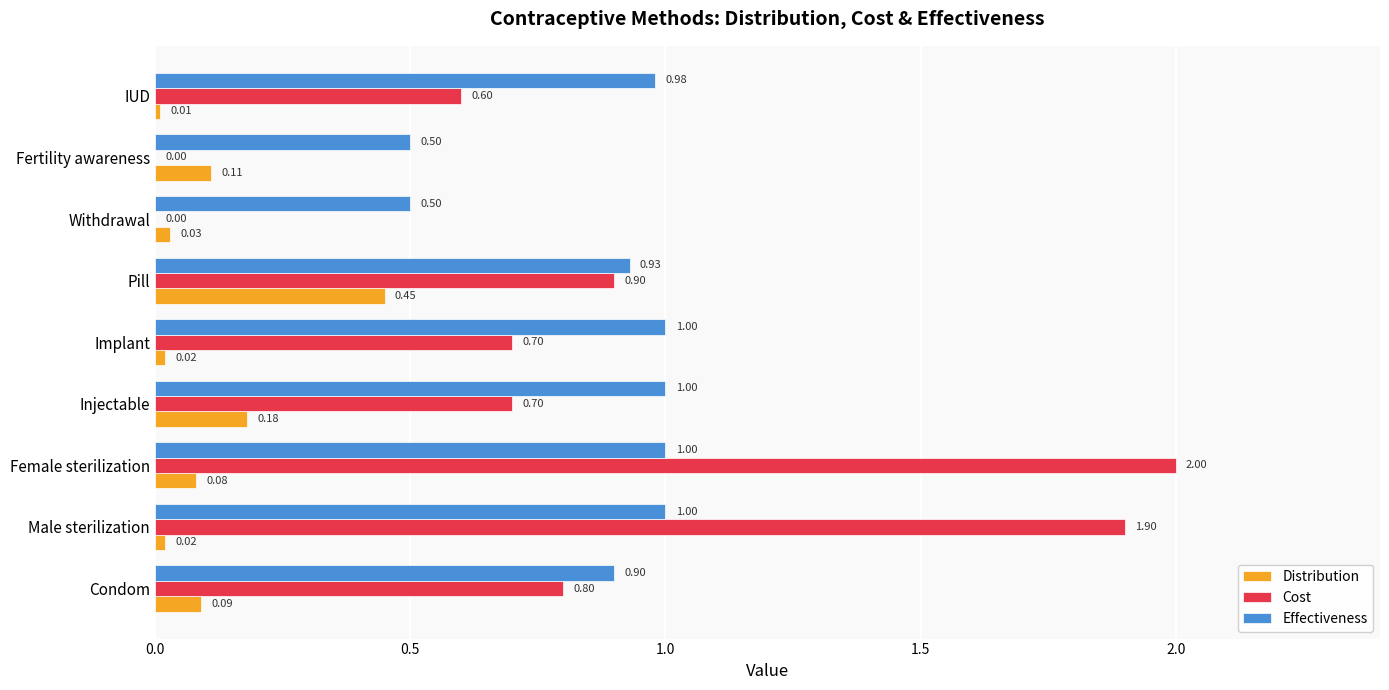

What is the sum of the Cost values at Male sterilization and Condom?

2.7